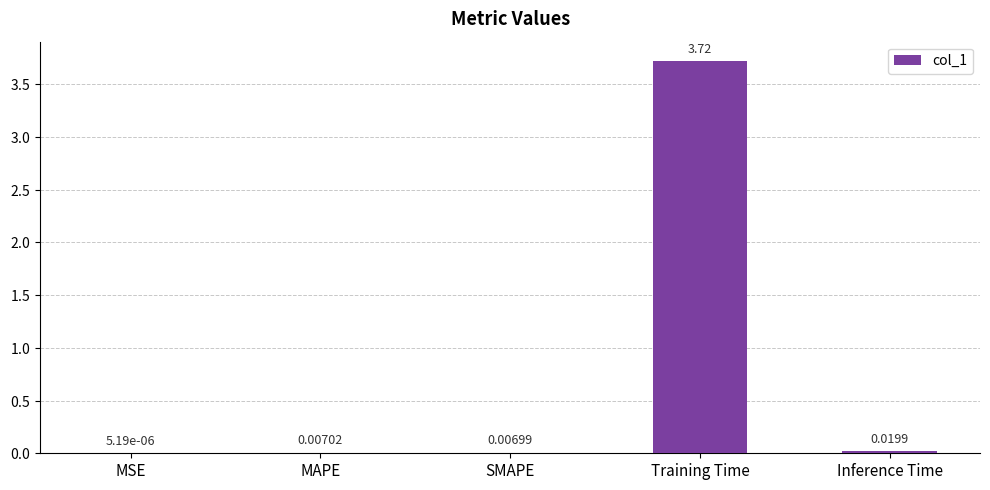

Which has a higher value, Inference Time or Training Time?

Training Time